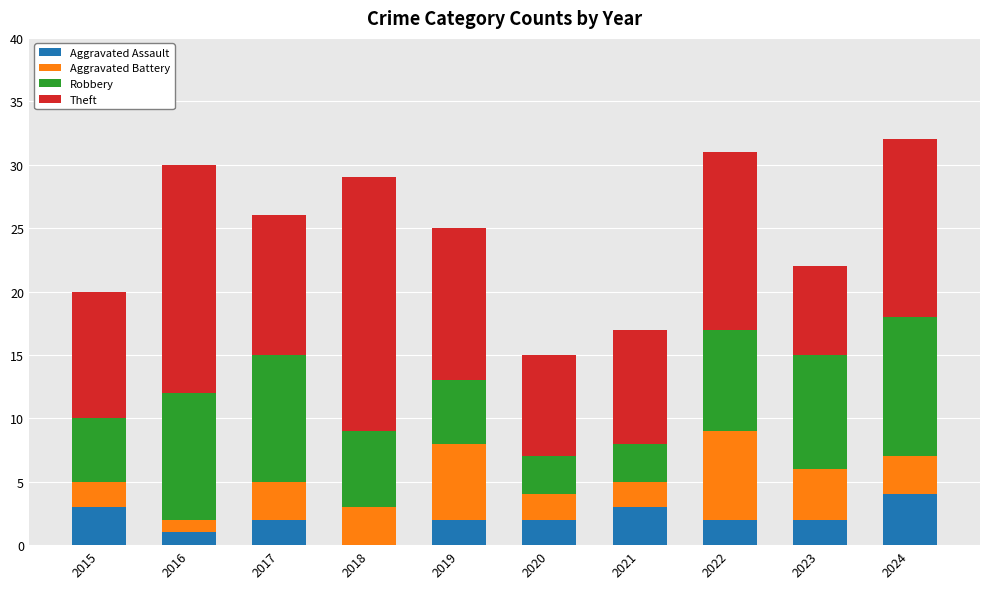

What is the highest value of the Aggravated Assault series?

4